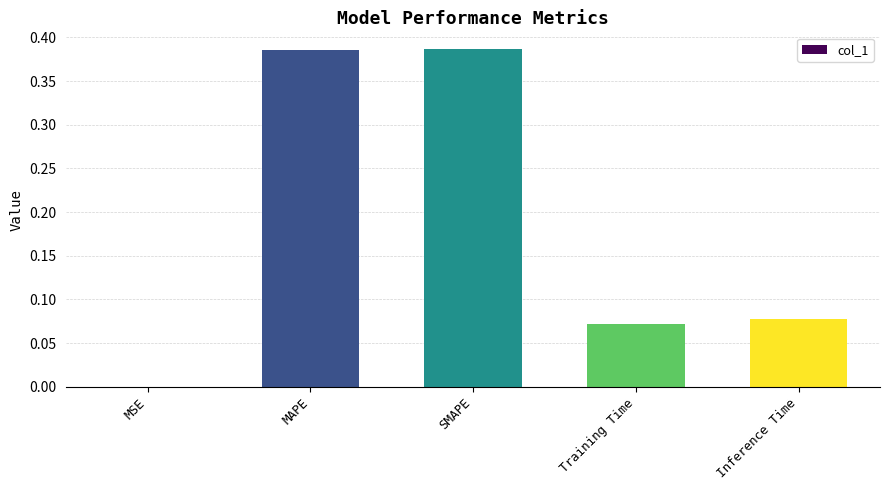

Between SMAPE and MSE, which is larger?

SMAPE